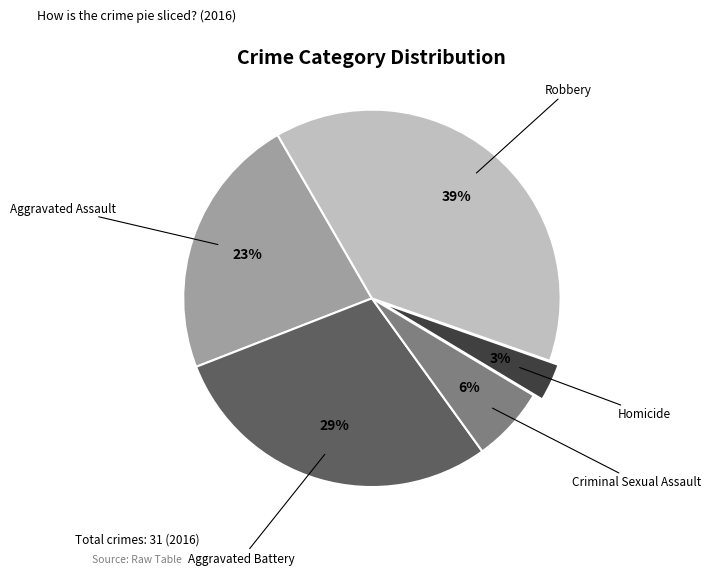

Does Aggravated Battery account for over 50% of the chart?

No